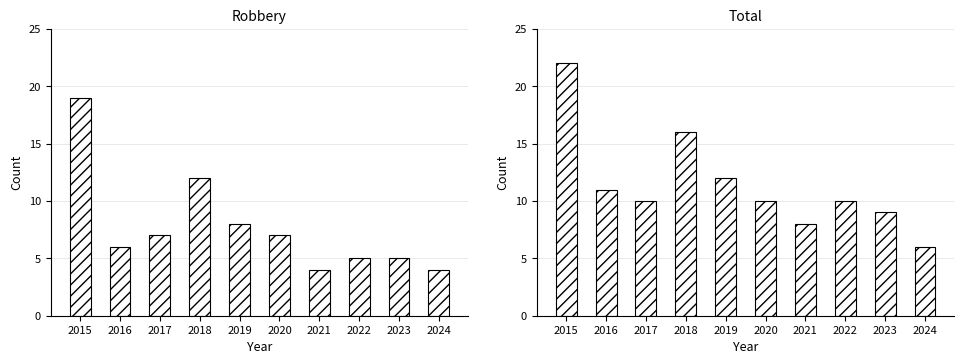

What is the total value across all series at 2016?

17